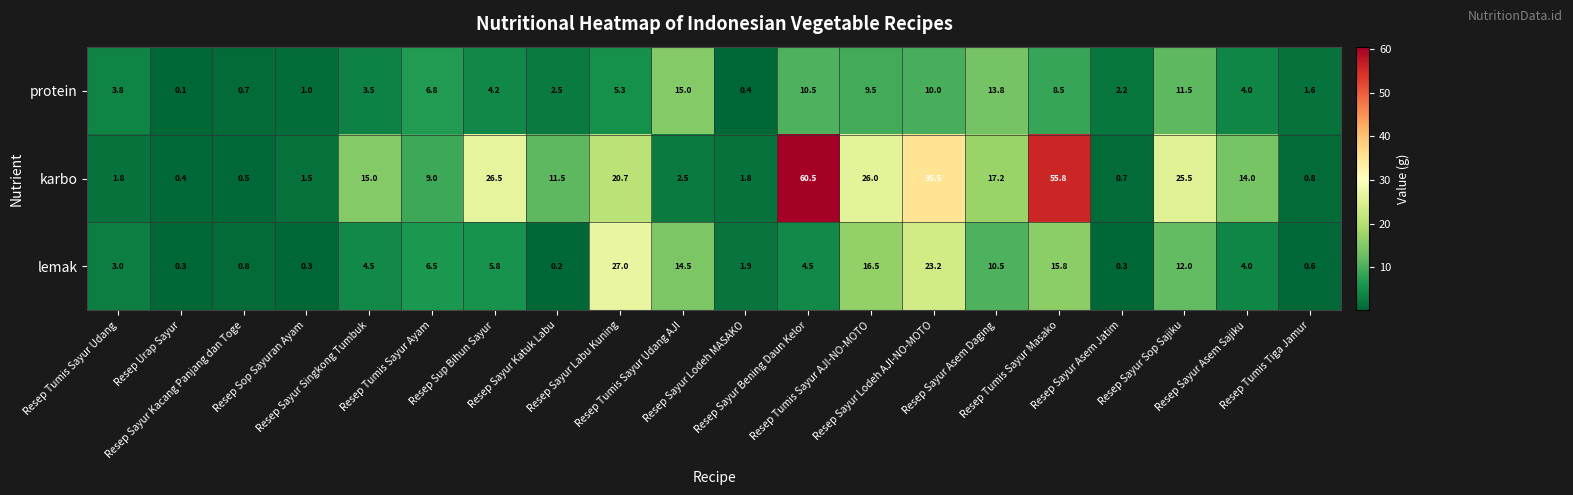

Which label corresponds to the largest value in the chart?

Resep Sayur Bening Daun Kelor